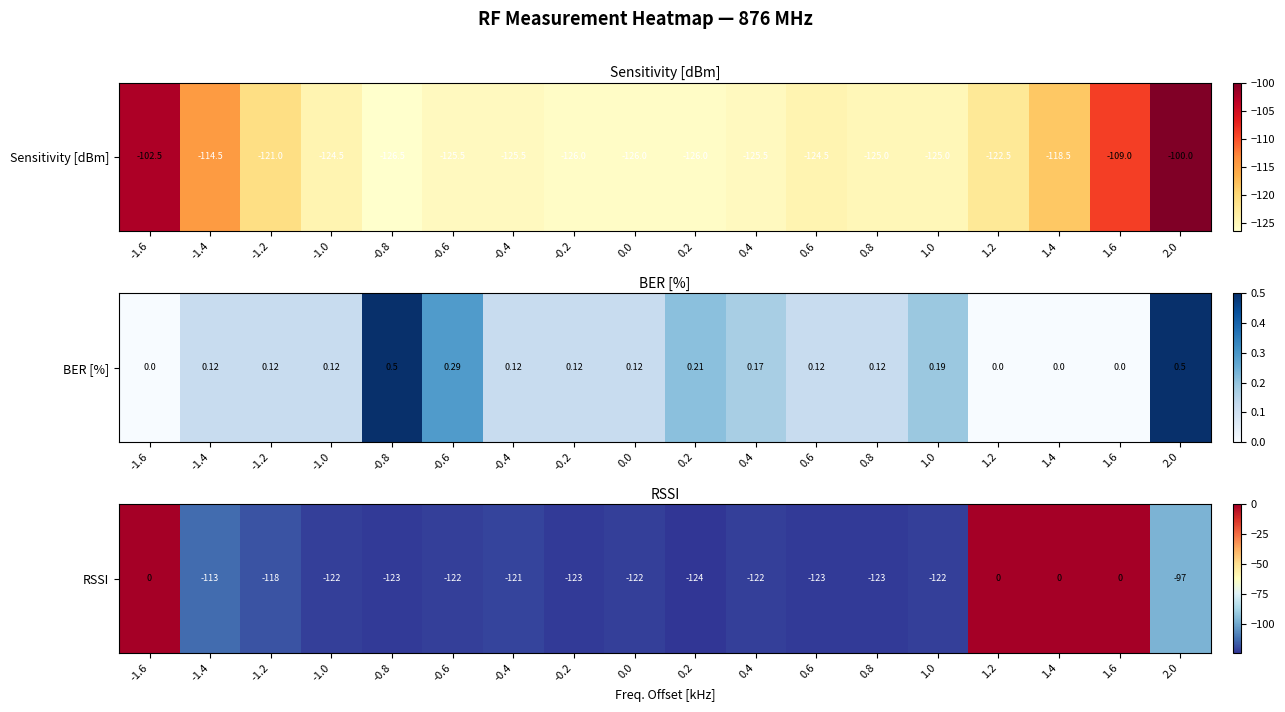

How many series are shown in this chart?

1